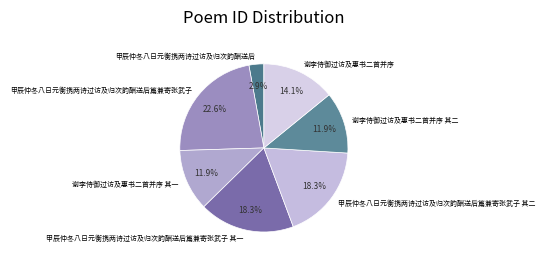

Approximately how many times larger is the value at 甲辰仲冬八日元衡携两诗过访及归次韵酬送后 compared to 甲辰仲冬八日元衡携两诗过访及归次韵酬送后篇兼寄张武子 其一?

0.2